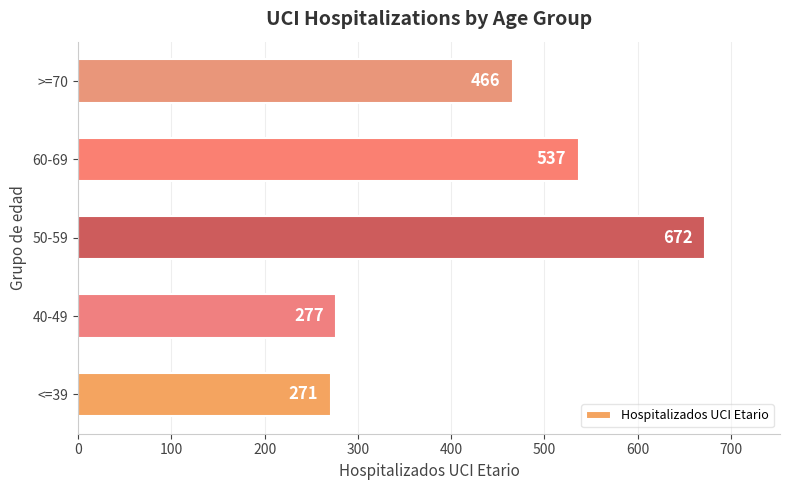

How many data points are less than 466?

2